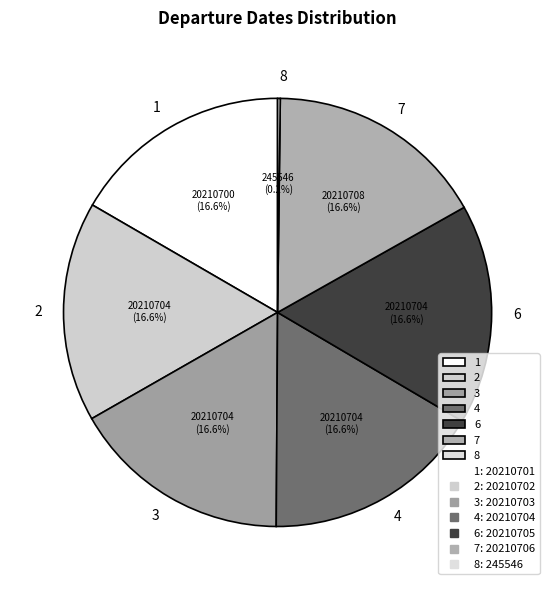

What percentage do 2 and 1 together represent?

33.3%